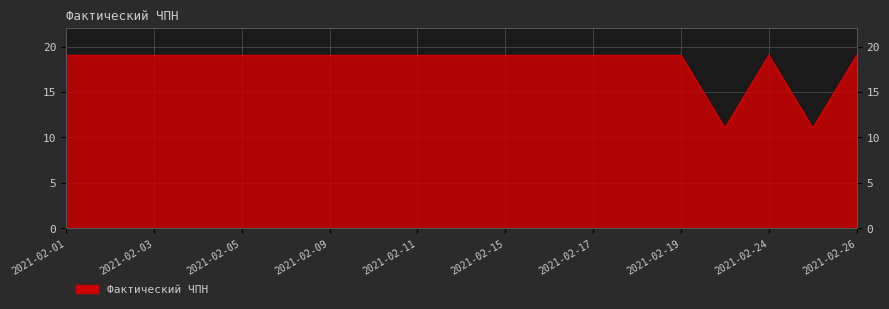

Reading left to right, transcribe all the data shown in this chart.

2021-02-01=19	2021-02-02=19	2021-02-03=19	2021-02-04=19	2021-02-05=19	2021-02-08=19	2021-02-09=19	2021-02-10=19	2021-02-11=19	2021-02-12=19	2021-02-15=19	2021-02-16=19	2021-02-17=19	2021-02-18=19	2021-02-19=19	2021-02-20=11	2021-02-24=19	2021-02-25=11	2021-02-26=19